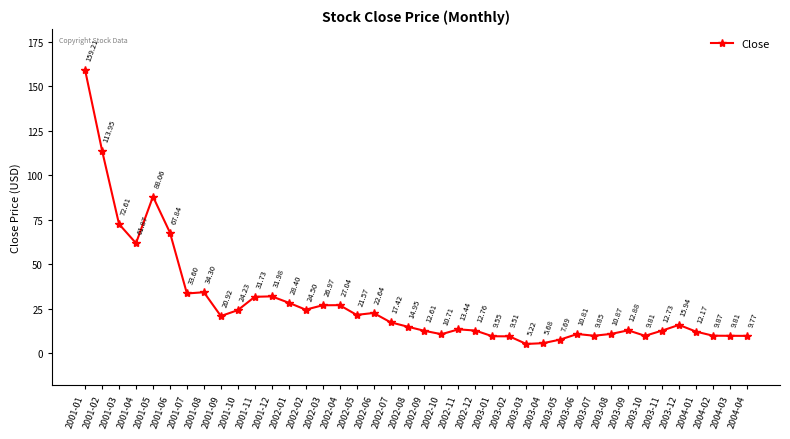

What is the difference between the maximum and minimum values?

154.0